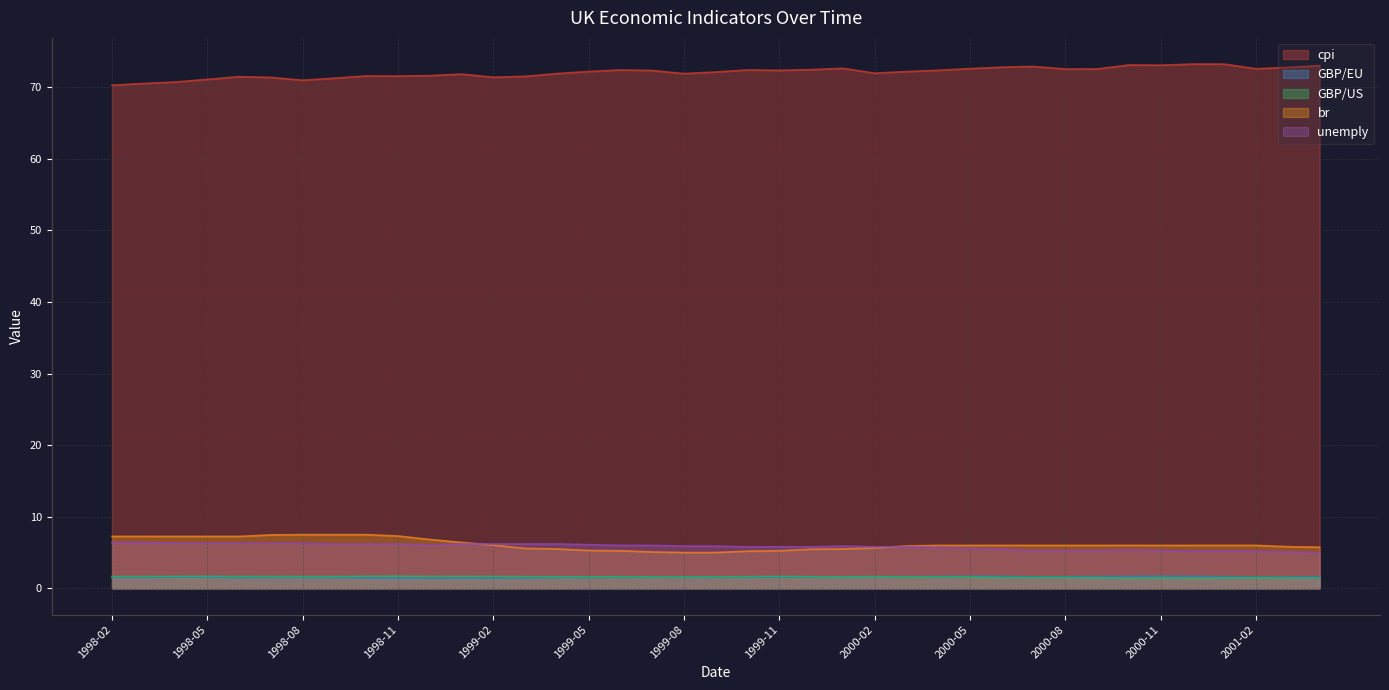

True or false: unemply has a value of 5.3 at 2000-09.

True